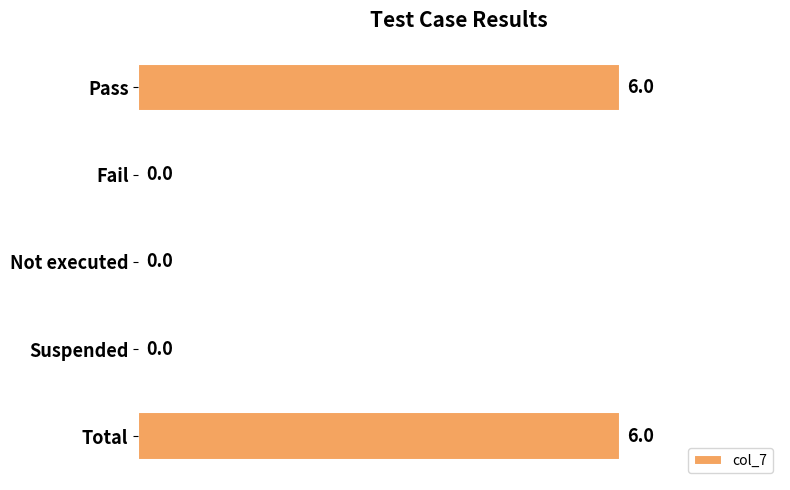

The chart shows a value of 6 at Total. True or false?

True